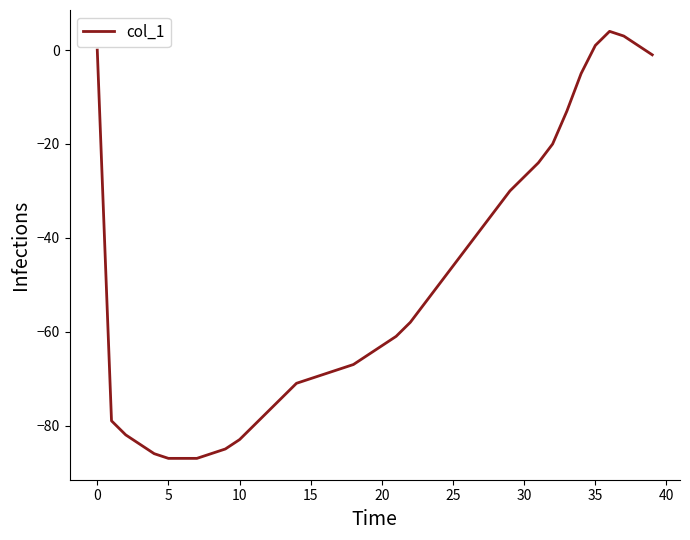

What is the difference between the maximum and minimum values?

91